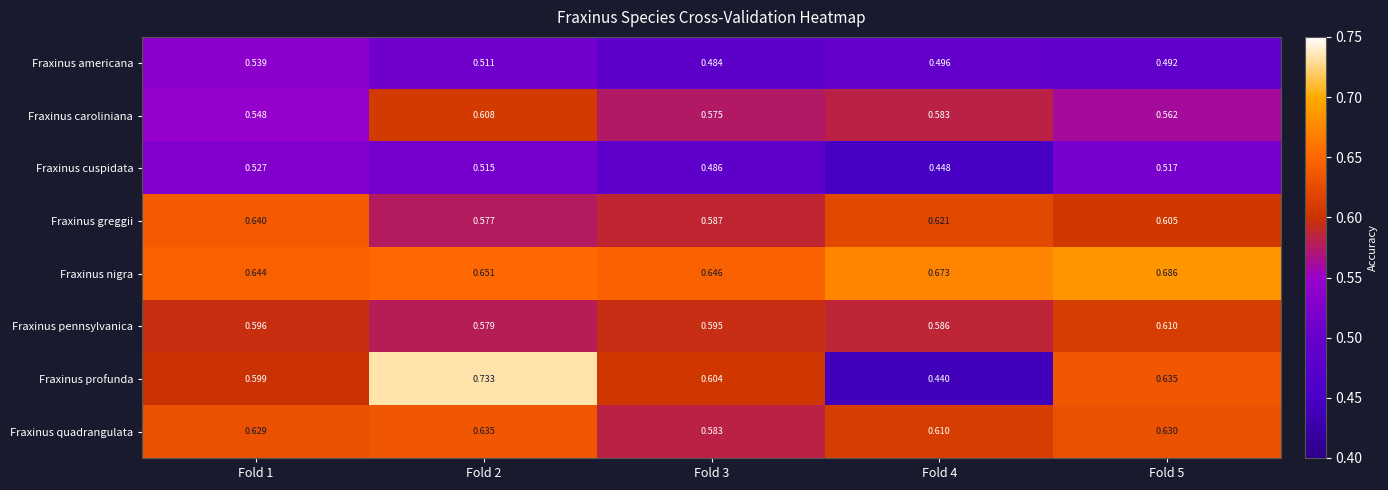

Which series has the largest range (max minus min)?

Fraxinus profunda